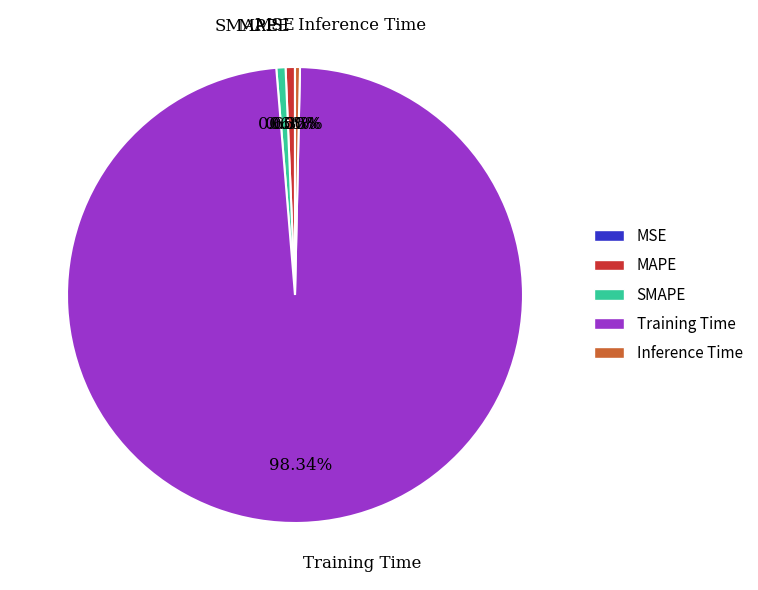

Does Training Time represent more than half of the total?

Yes